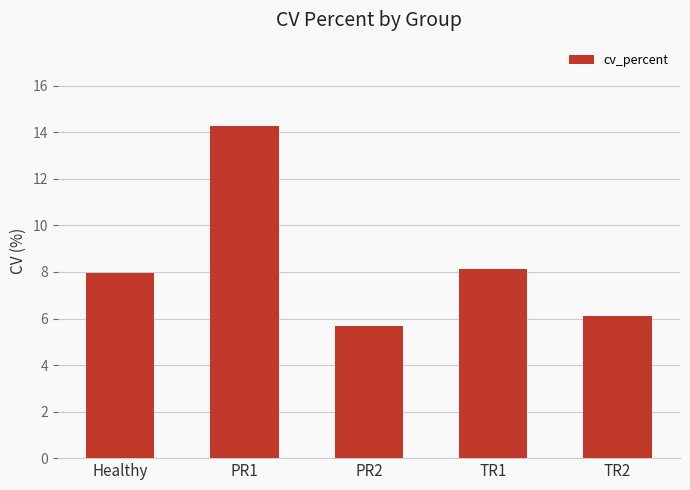

What is the sum of all values?

42.2